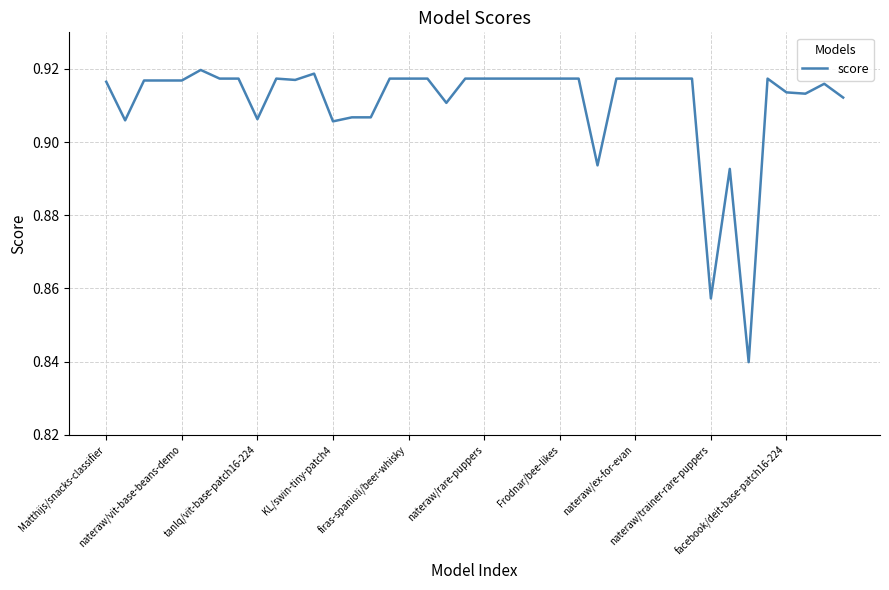

How many lines are shown in the chart?

1